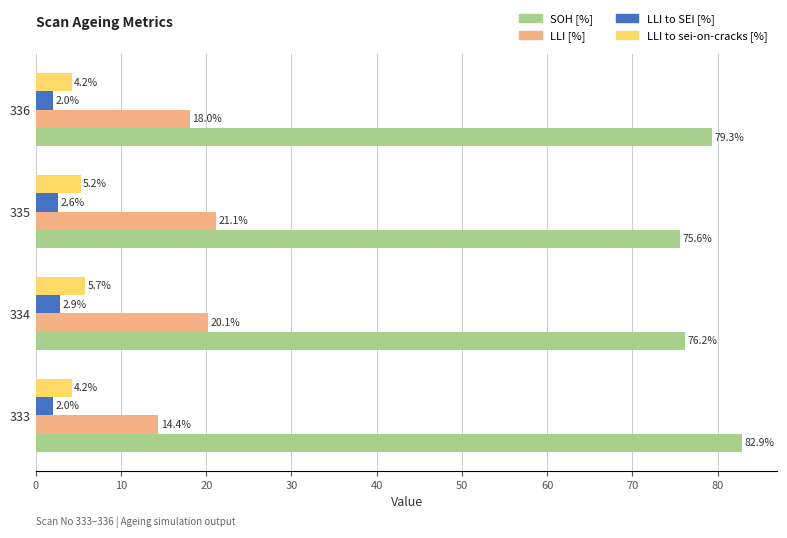

Which series has the widest spread of values?

SOH [%]